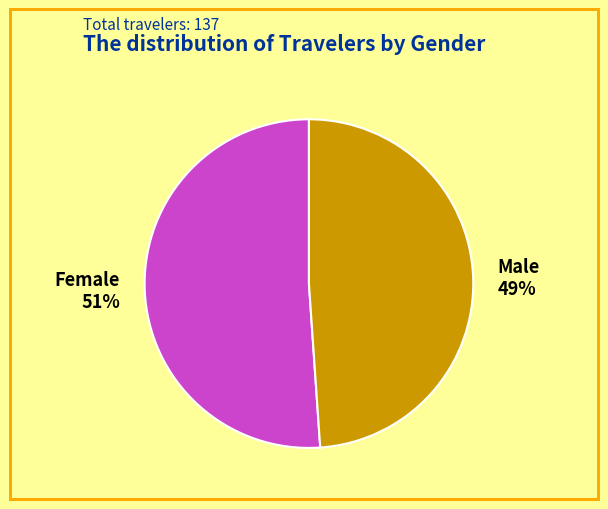

Which slice represents more than half of the pie?

Female